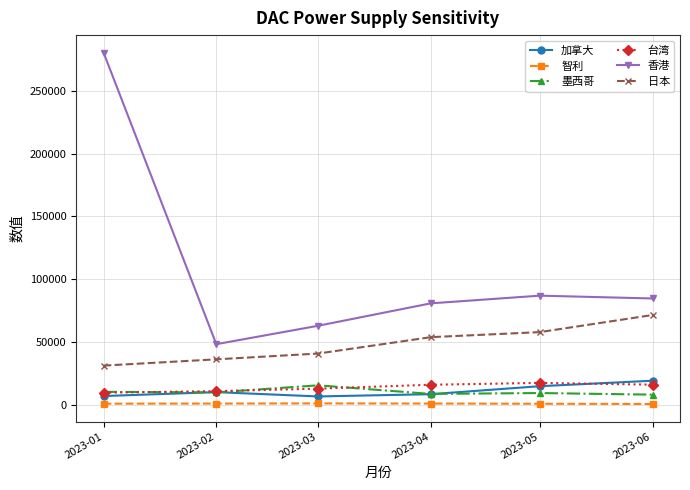

The value of 日本 at 2023-03 is 40800.7. True or false?

True